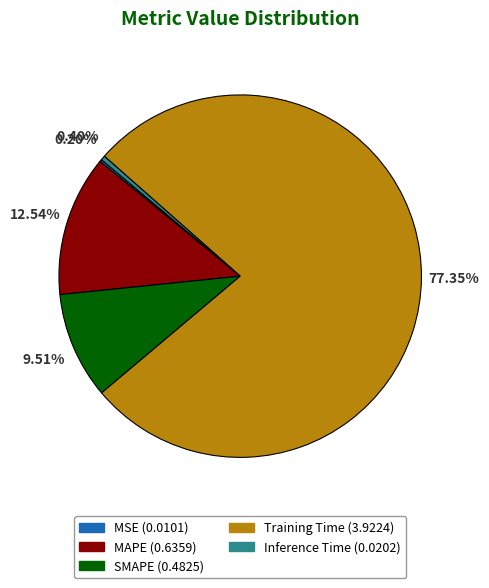

Does MAPE (0.6359) represent more than half of the total?

No